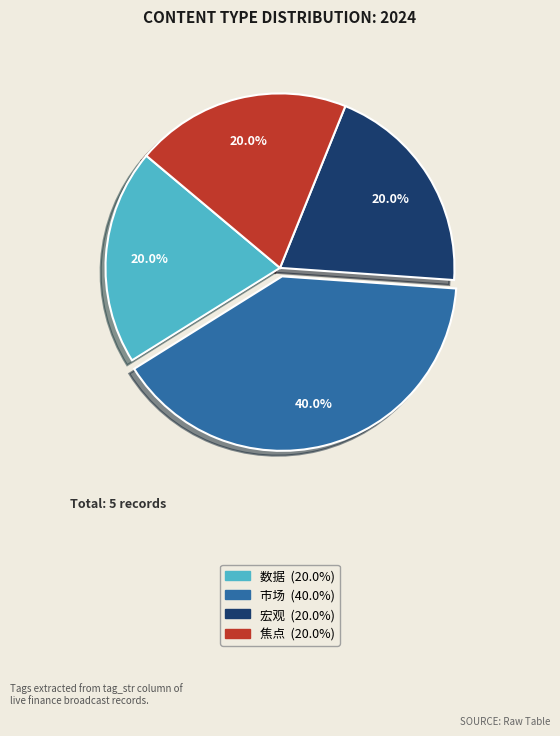

Is there any slice that represents more than half of the pie?

No